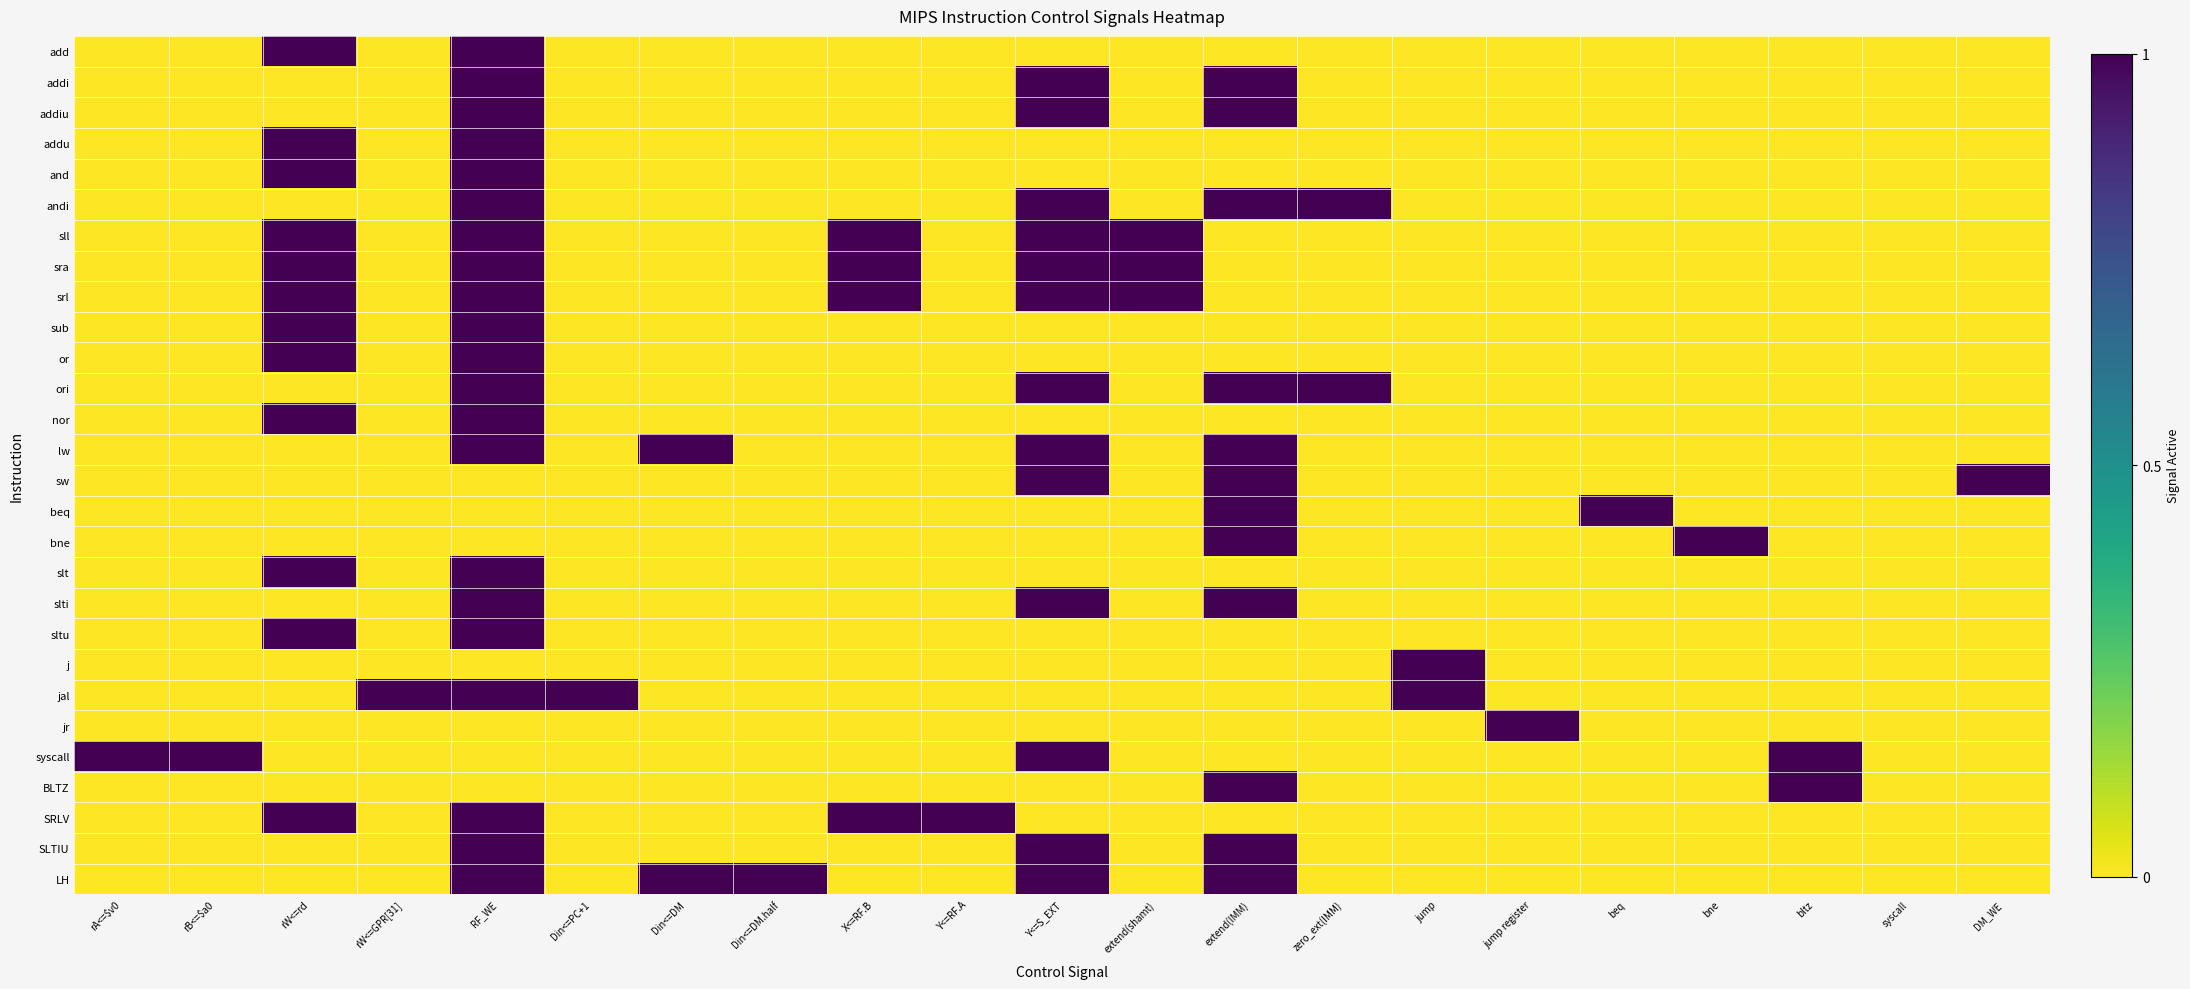

At which category is the sum across all series the highest?

RF_WE